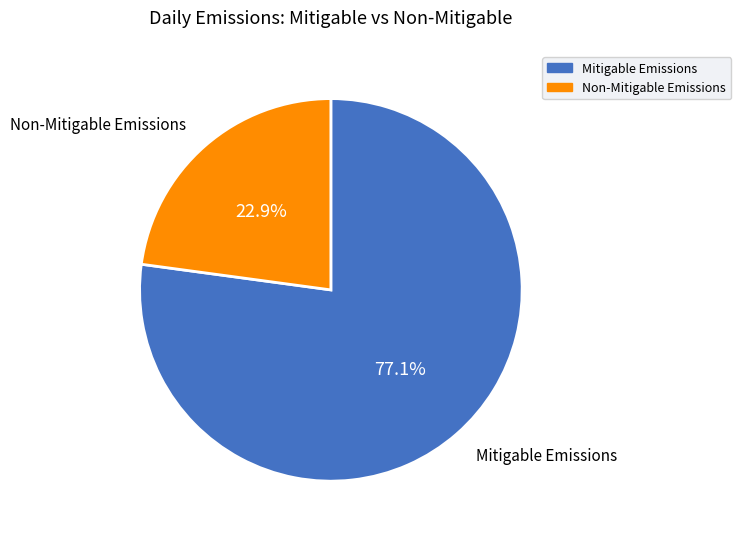

Which slice represents more than half of the pie?

Mitigable Emissions